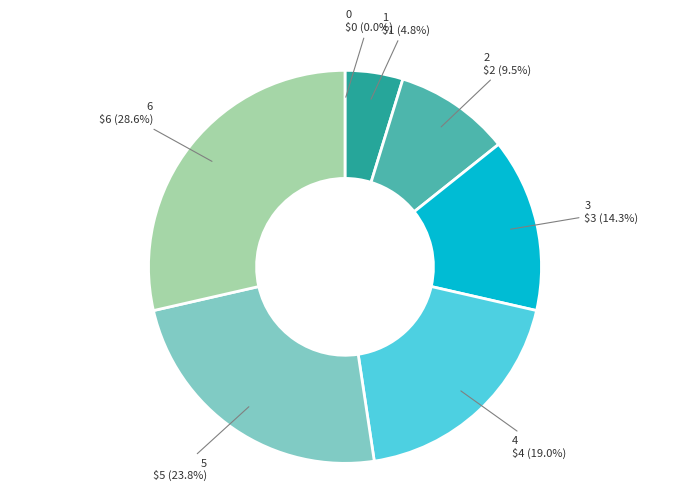

To the nearest percent, what is the difference between the largest and smallest slice percentages?

29%